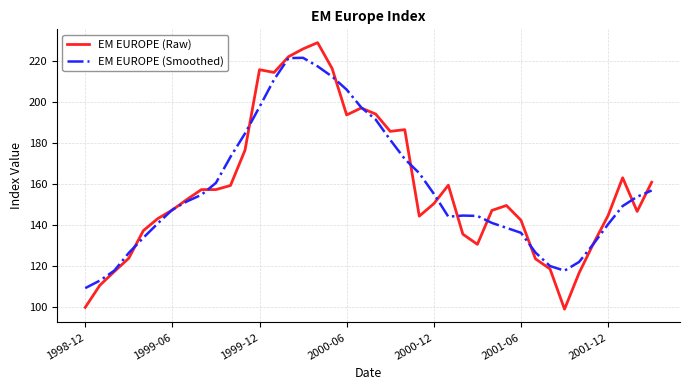

List the series in order of their peak value, lowest first.

EM EUROPE (Smoothed), EM EUROPE (Raw)